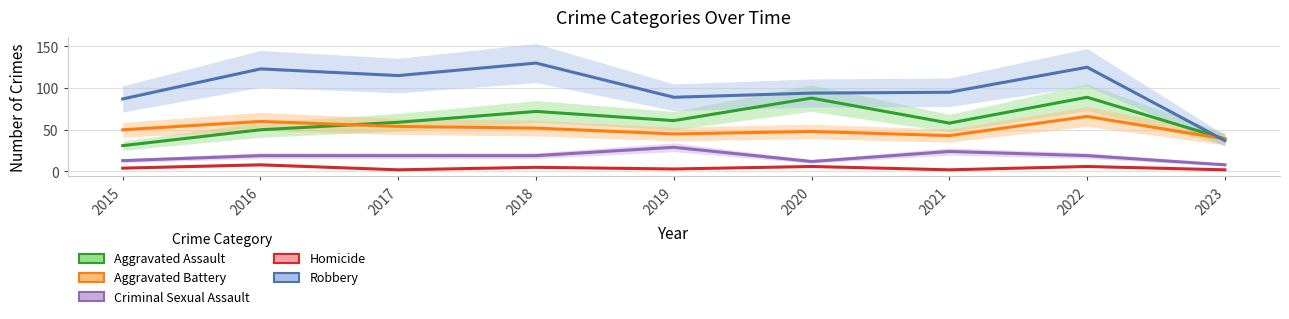

Is it true that Robbery equals 46 at 2015?

False